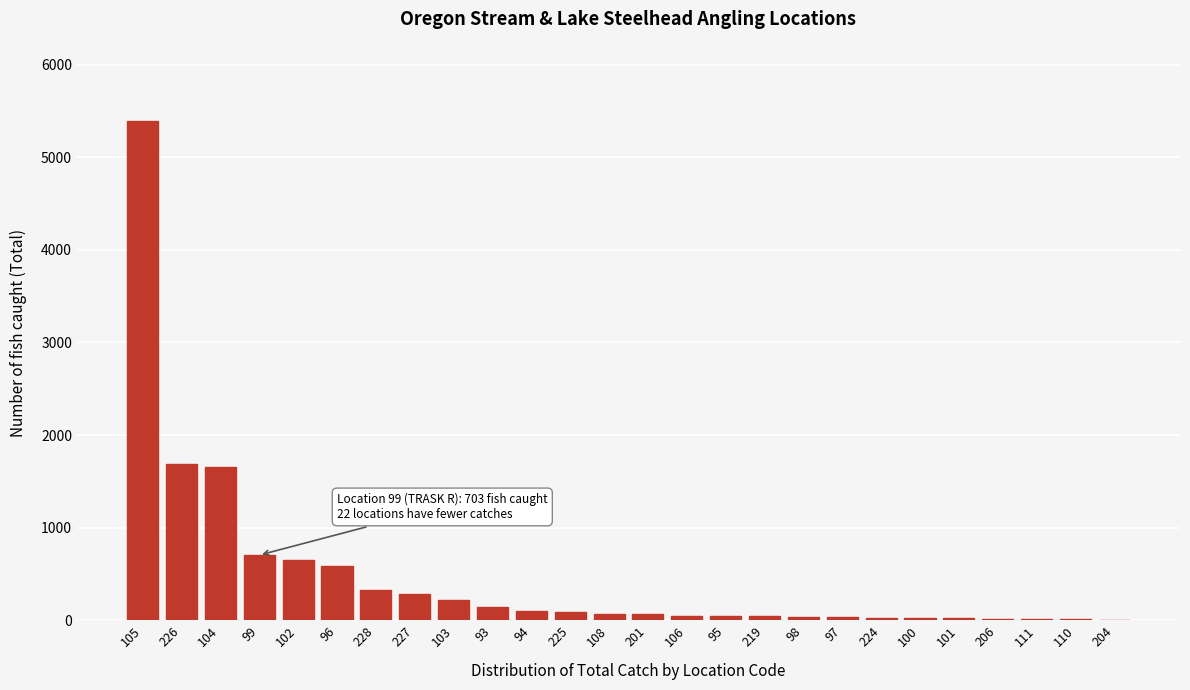

The value at 99 is 1154. True or false?

False